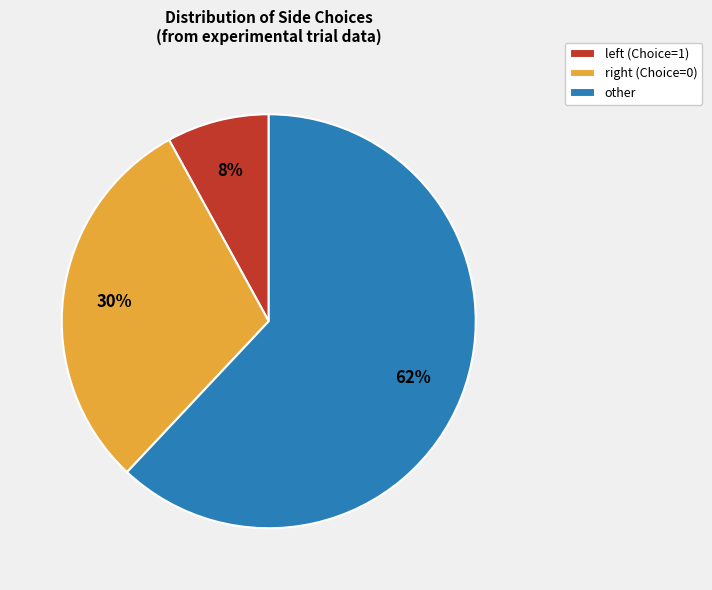

To the nearest percent, what is the difference between the largest and smallest slice percentages?

54%